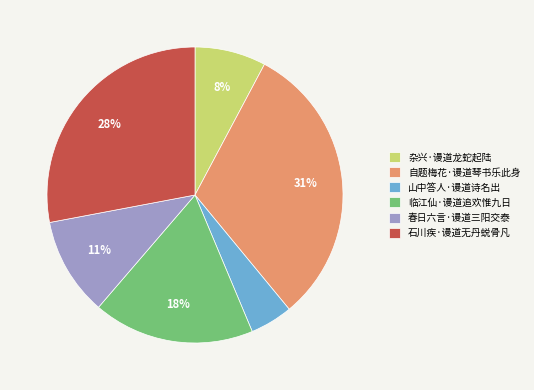

Which category has the smallest portion of the pie?

山中答人·谩道诗名出